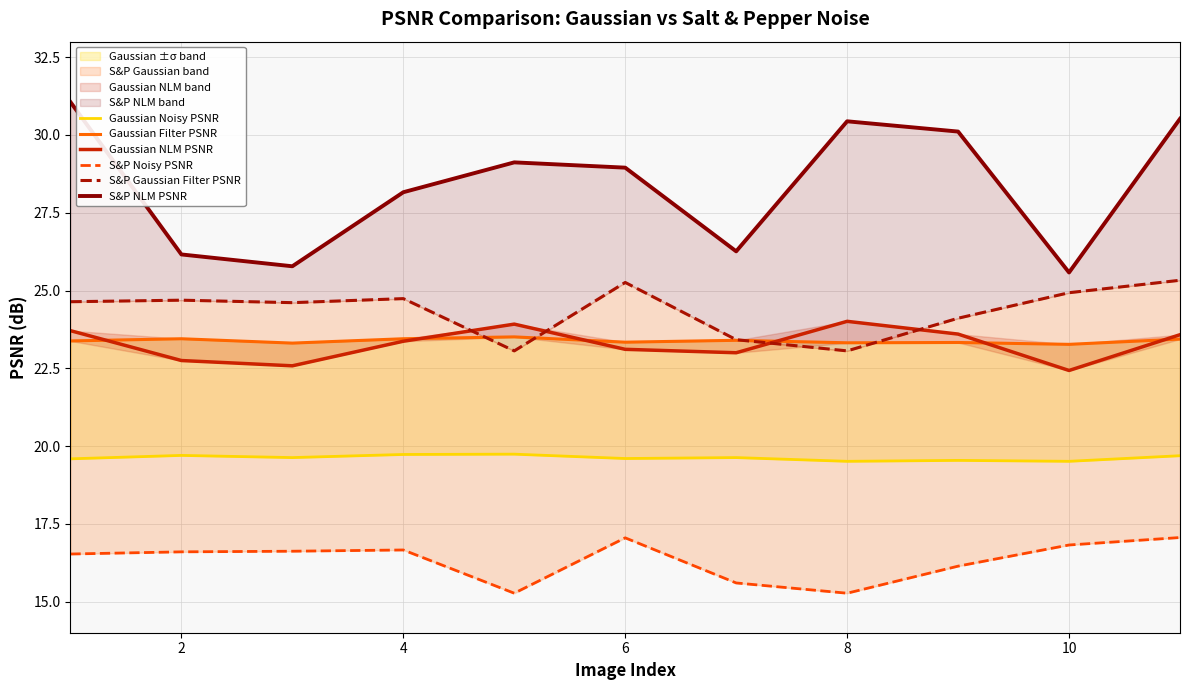

How many lines are shown in the chart?

6